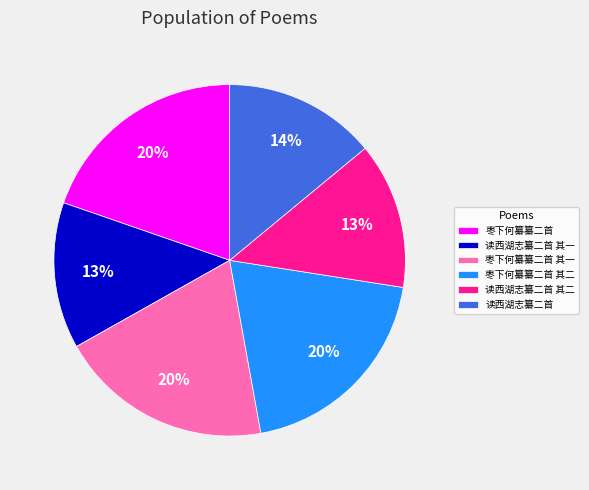

Does any single category account for the majority?

No